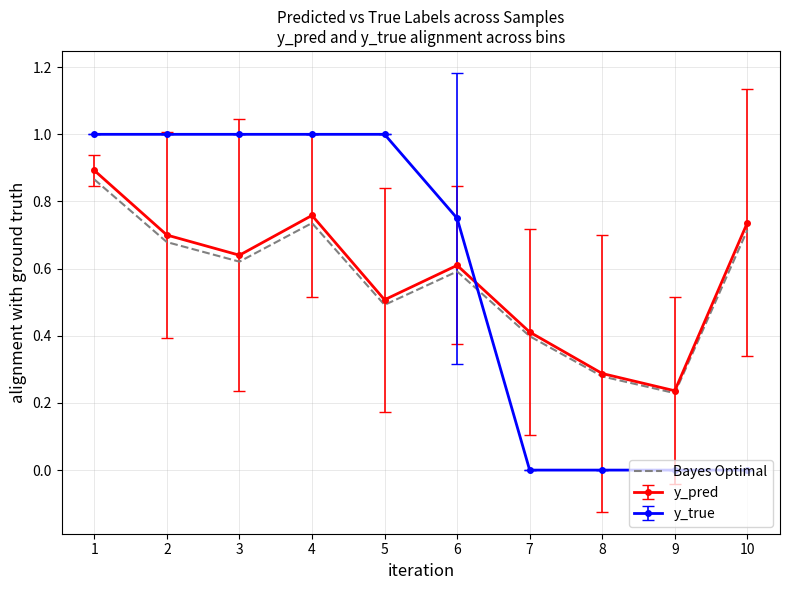

True or false: y_true has a value of 1.0 at 2.

True